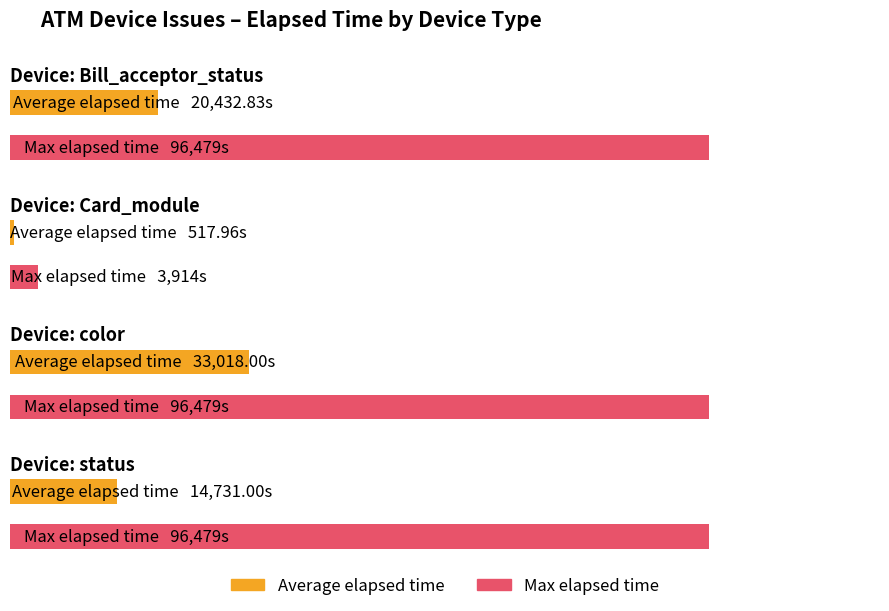

How many bars are there in each group?

2